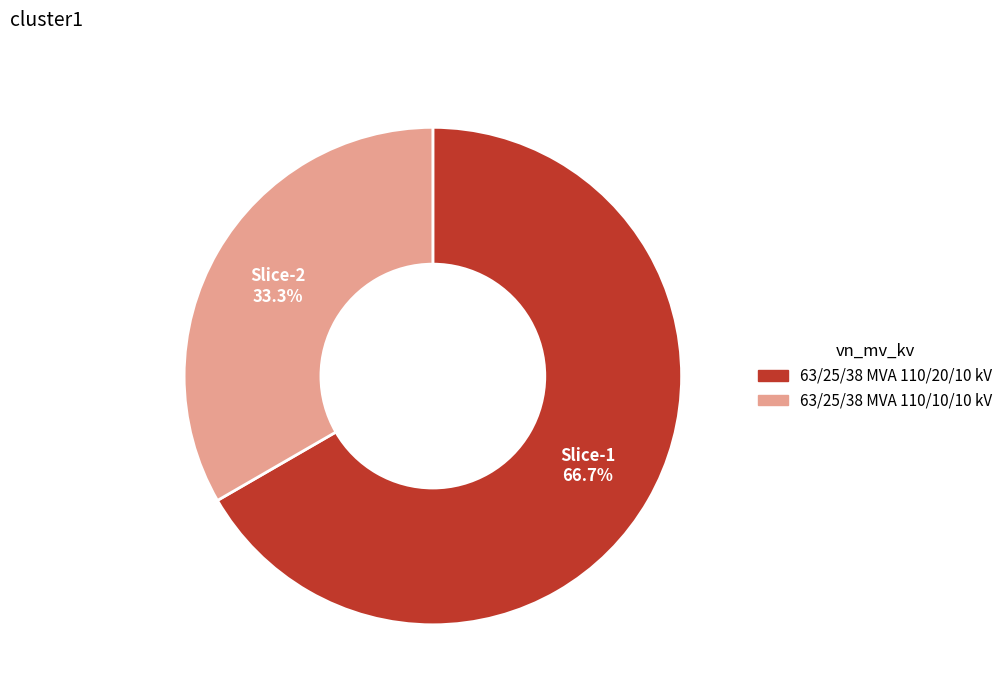

Does 63/25/38 MVA 110/20/10 kV represent more than half of the total?

Yes